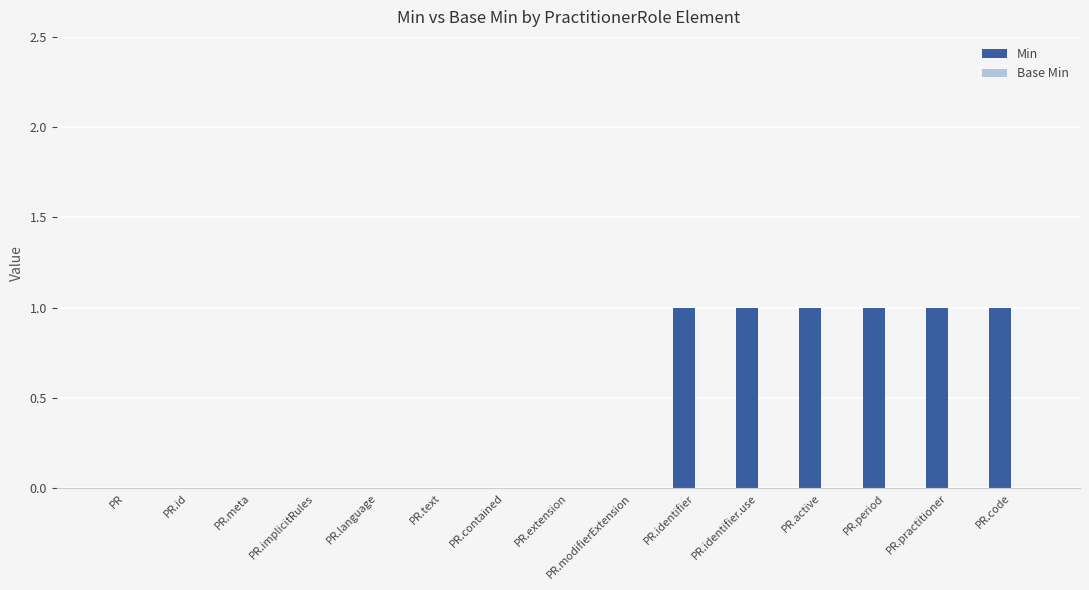

How many series are shown in this chart?

1